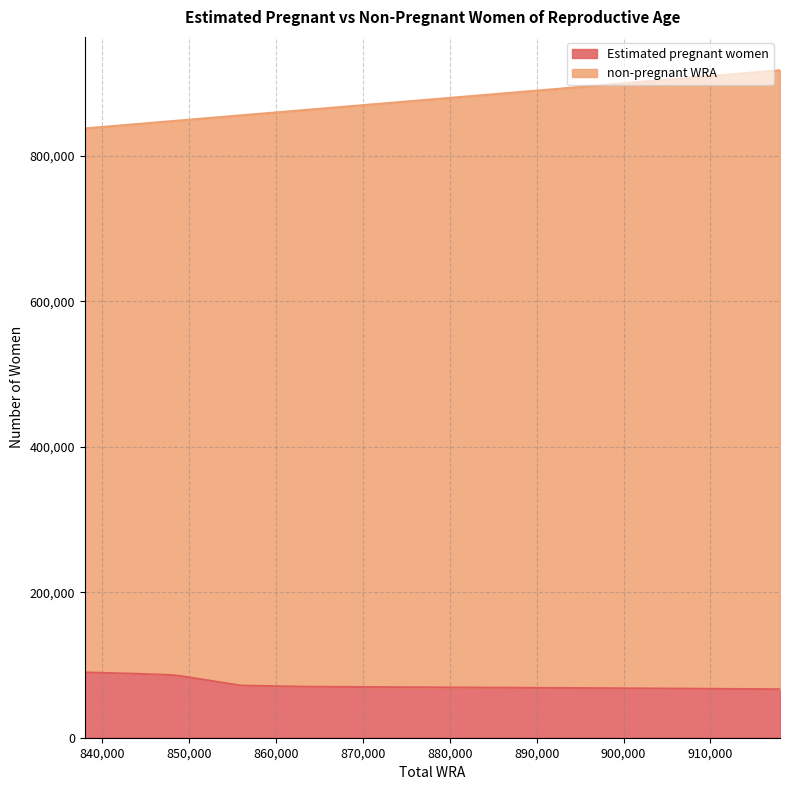

Reading left to right, list all the values displayed in this chart.

Estimated pregnant women: 89861.7	87885.2	86147.3	84864.3	71704.9	70210.5	69596.1	68935.8	68230.8	67463.0	66672.2
non-pregnant WRA: 838000.0	844000.0	848000.0	849000.0	856000.0	863000.0	872000.0	883000.0	896000.0	907000.0	918000.0